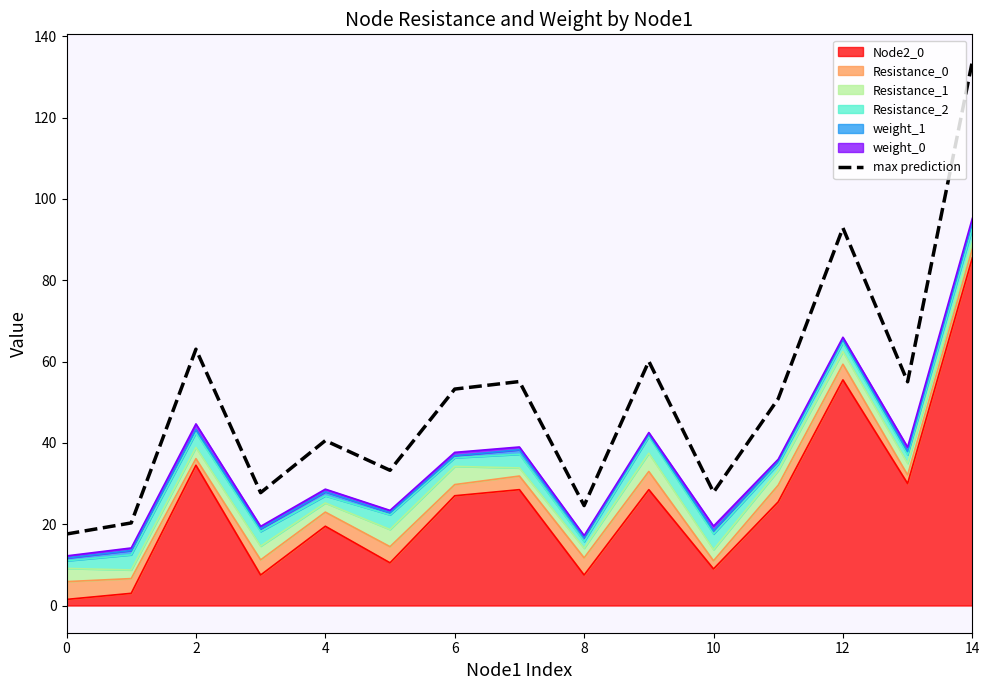

What is the greatest value displayed?

133.8